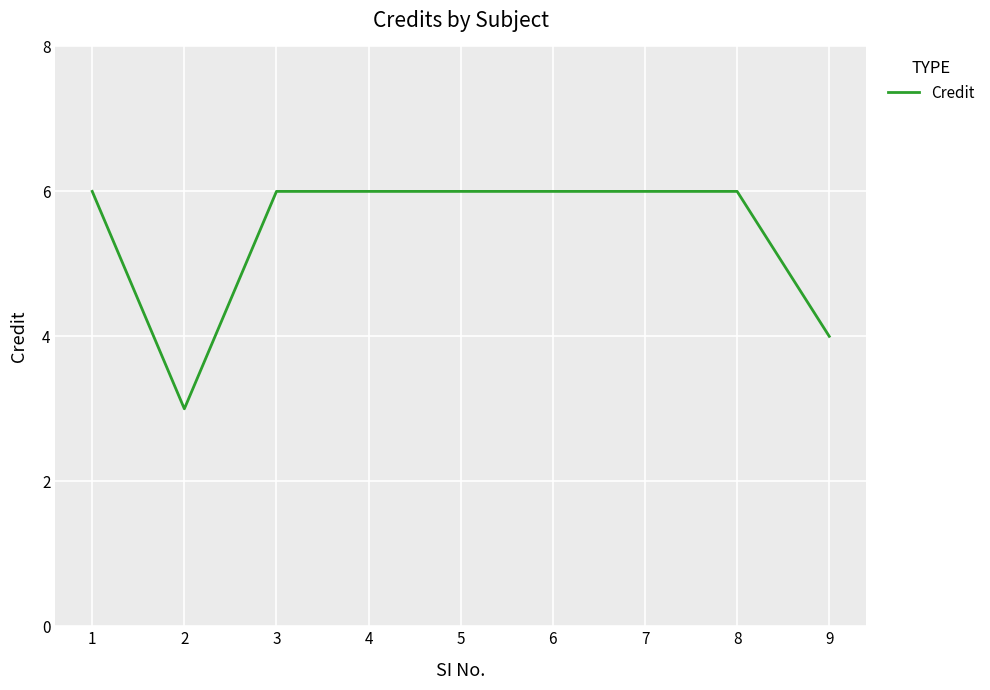

Reading left to right, extract all data points from this chart.

6	3	6	6	6	6	6	6	4